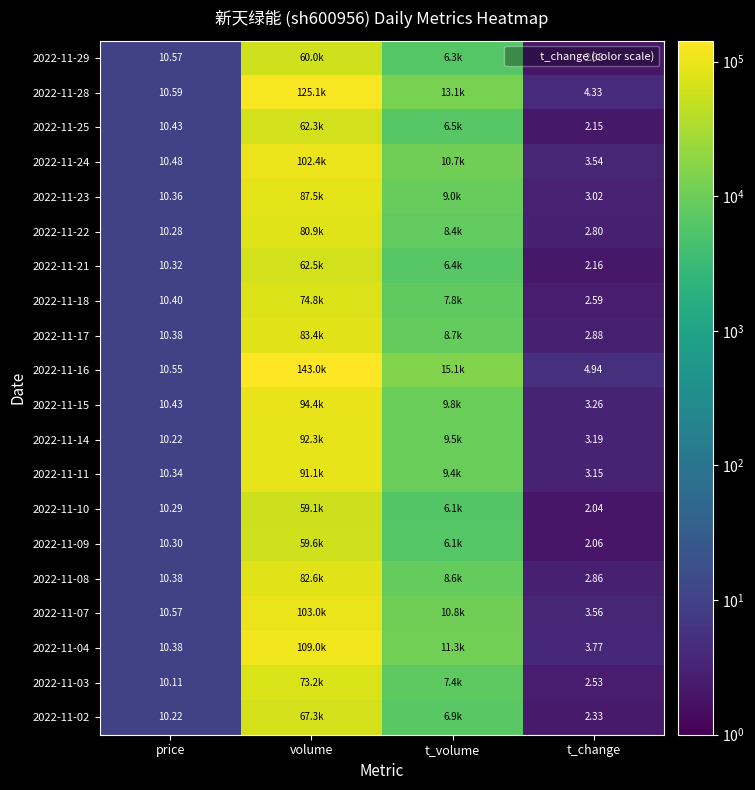

What is the total value across all series at price?

207.6